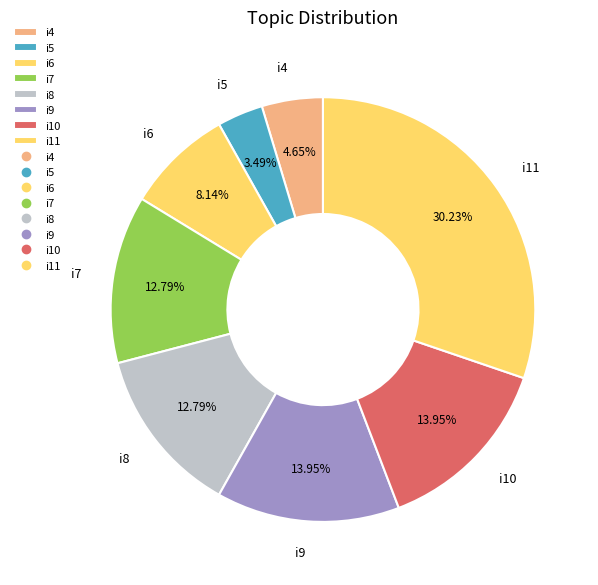

Do i5 and i8 together represent more than half of the pie?

No